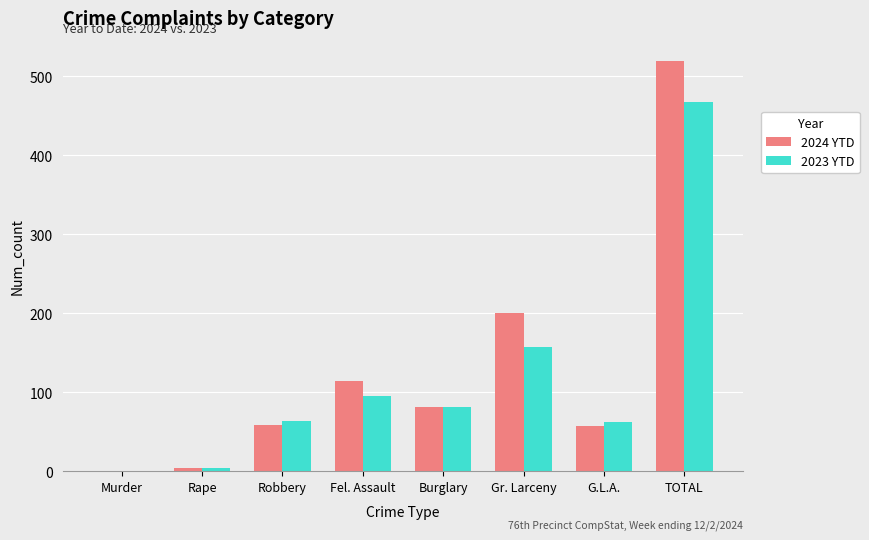

Which series has the largest range (max minus min)?

2024 YTD